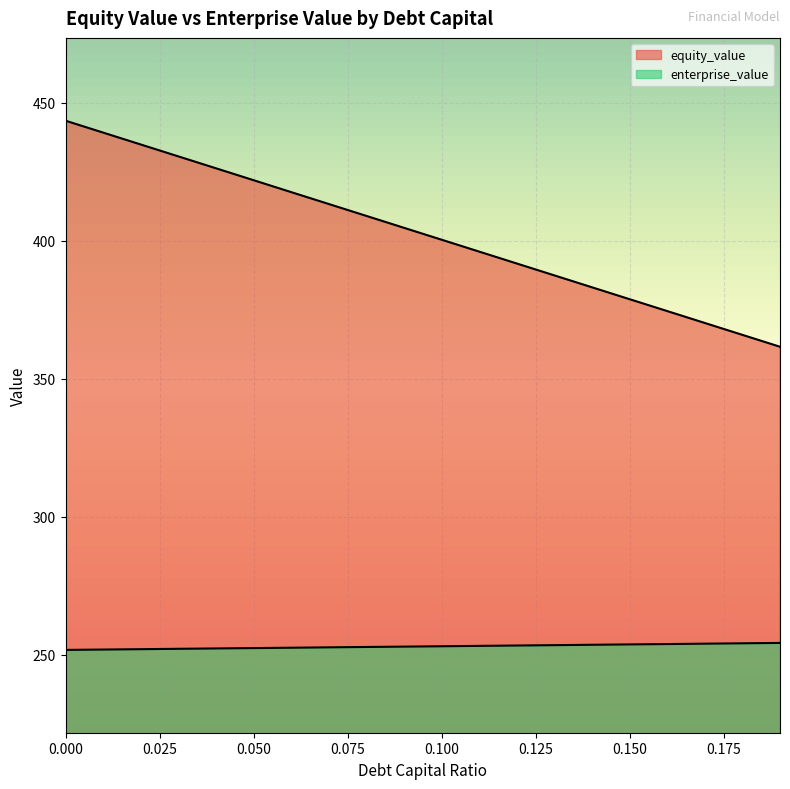

Does the chart display data point markers on the line(s)?

No